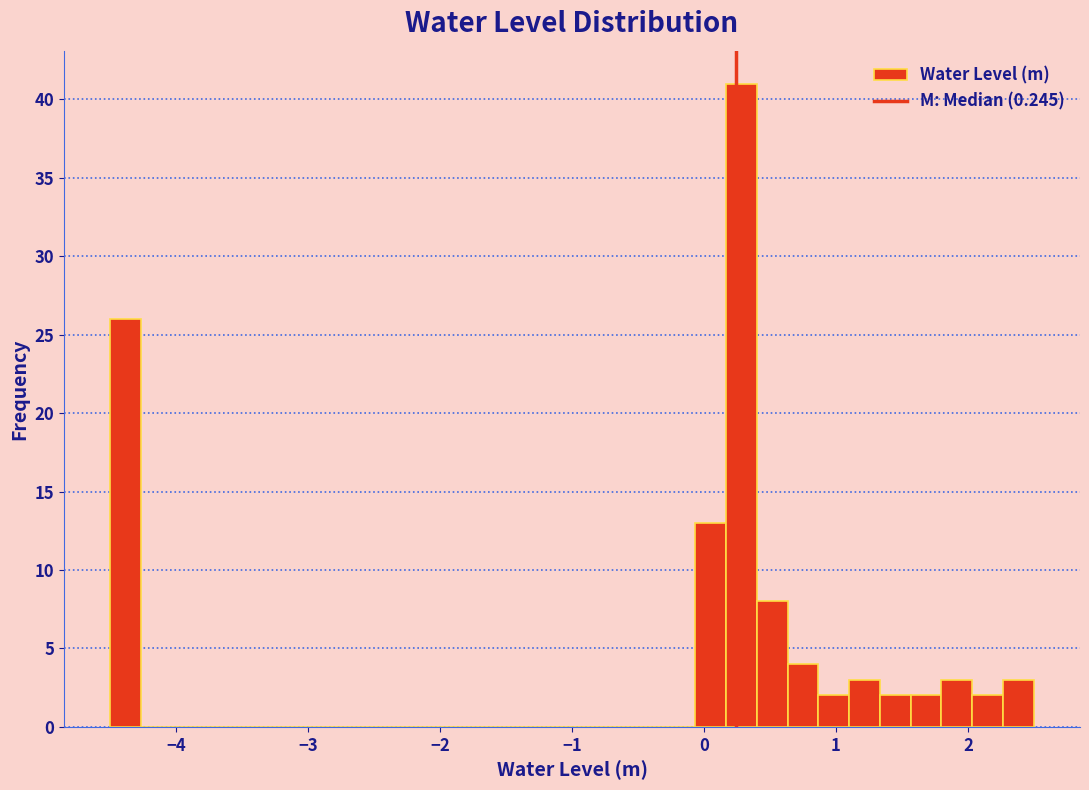

Around what value on the x-axis is the tallest bar? Give the approximate position of its centre, as read against the axis.

0.3